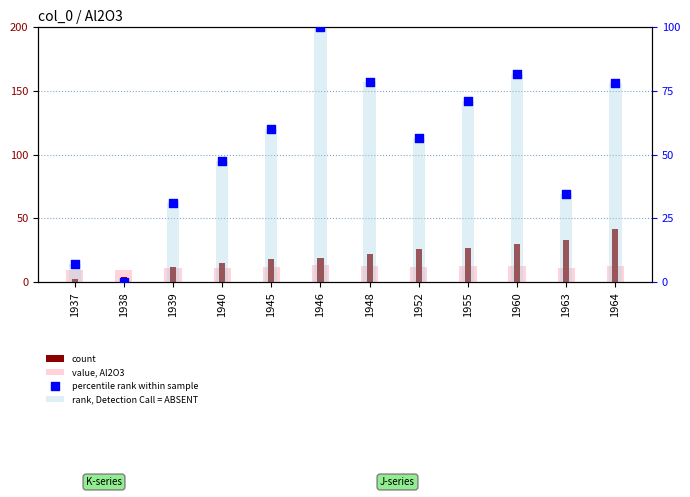

Which series contains the lowest Y value?

rank, Detection Call = ABSENT